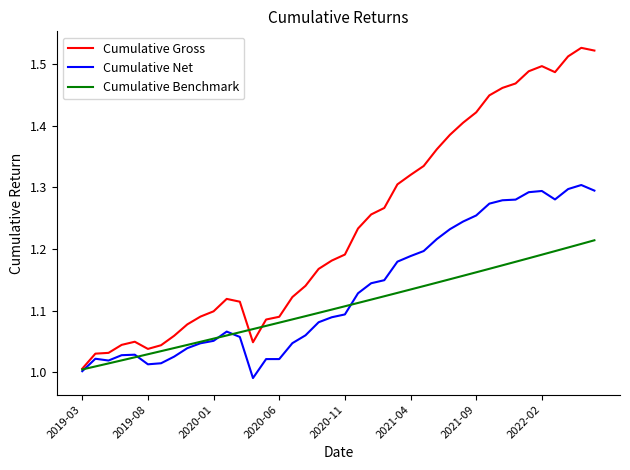

Rank the series by their maximum value, from lowest to highest.

Cumulative Benchmark, Cumulative Net, Cumulative Gross